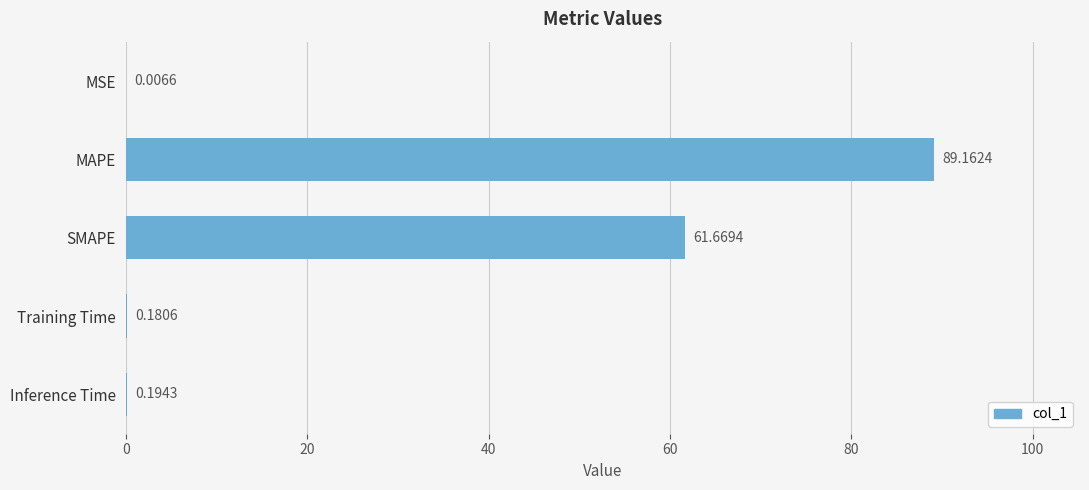

Which has a higher value, SMAPE or MSE?

SMAPE